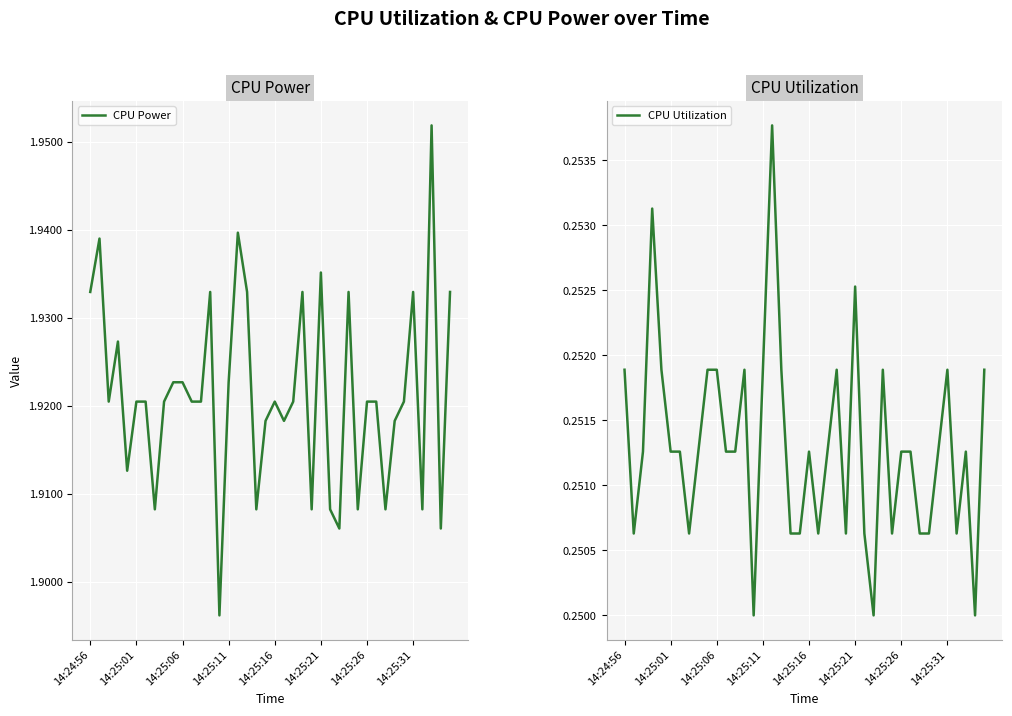

Reading right to left, what are all the values shown in this chart?

CPU Power: 1.9	1.9	2.0	1.9	1.9	1.9	1.9	1.9	1.9	1.9	1.9	1.9	1.9	1.9	1.9	1.9	1.9	1.9	1.9	1.9	1.9	1.9	1.9	1.9	1.9	1.9	1.9	1.9	1.9	1.9	1.9	1.9	1.9	1.9	1.9	1.9	1.9	1.9	1.9	1.9
CPU Utilization: 0.3	0.2	0.3	0.3	0.3	0.3	0.3	0.3	0.3	0.3	0.3	0.3	0.2	0.3	0.3	0.3	0.3	0.3	0.3	0.3	0.3	0.3	0.3	0.3	0.3	0.2	0.3	0.3	0.3	0.3	0.3	0.3	0.3	0.3	0.3	0.3	0.3	0.3	0.3	0.3